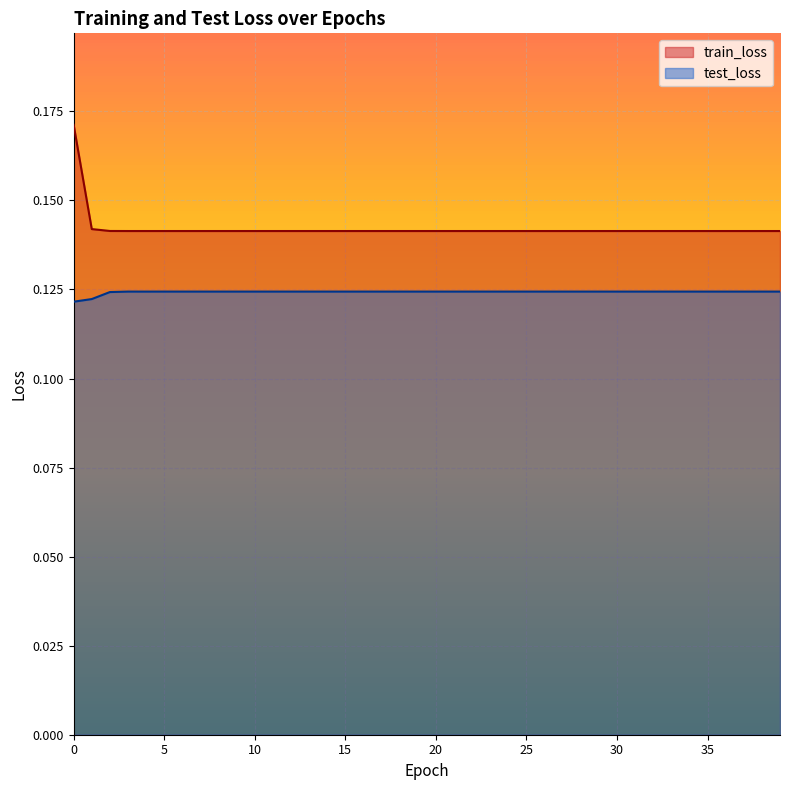

What is the average value of the test_loss series?

0.1